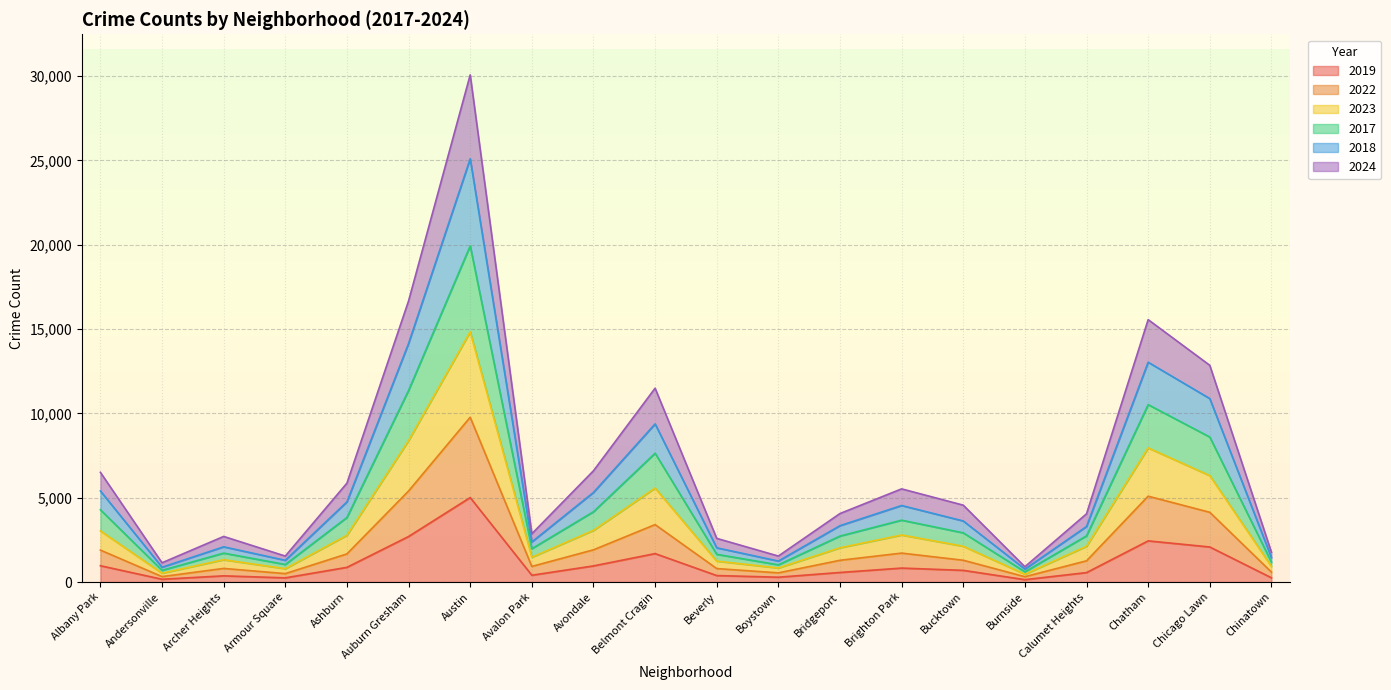

How many series are shown in this chart?

6